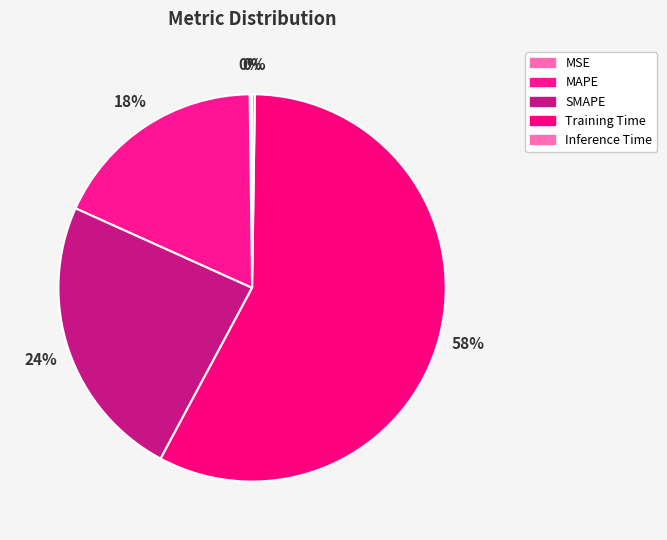

To the nearest percent, what is the difference between the largest and smallest slice percentages?

57%